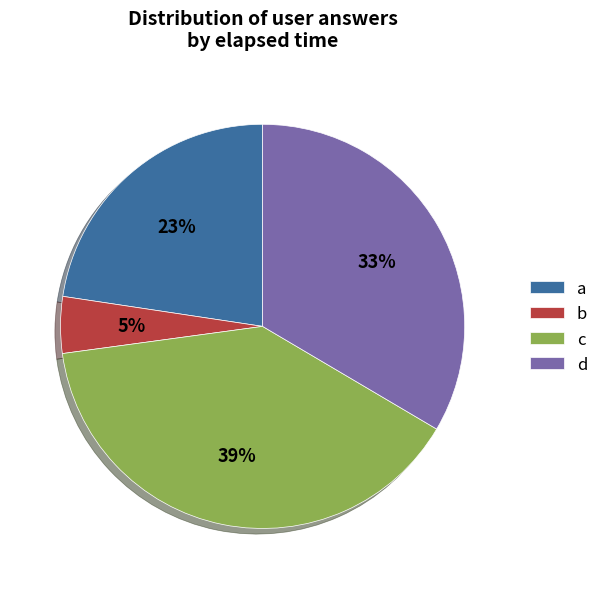

To the nearest percent, what is the combined percentage of d and b?

38%